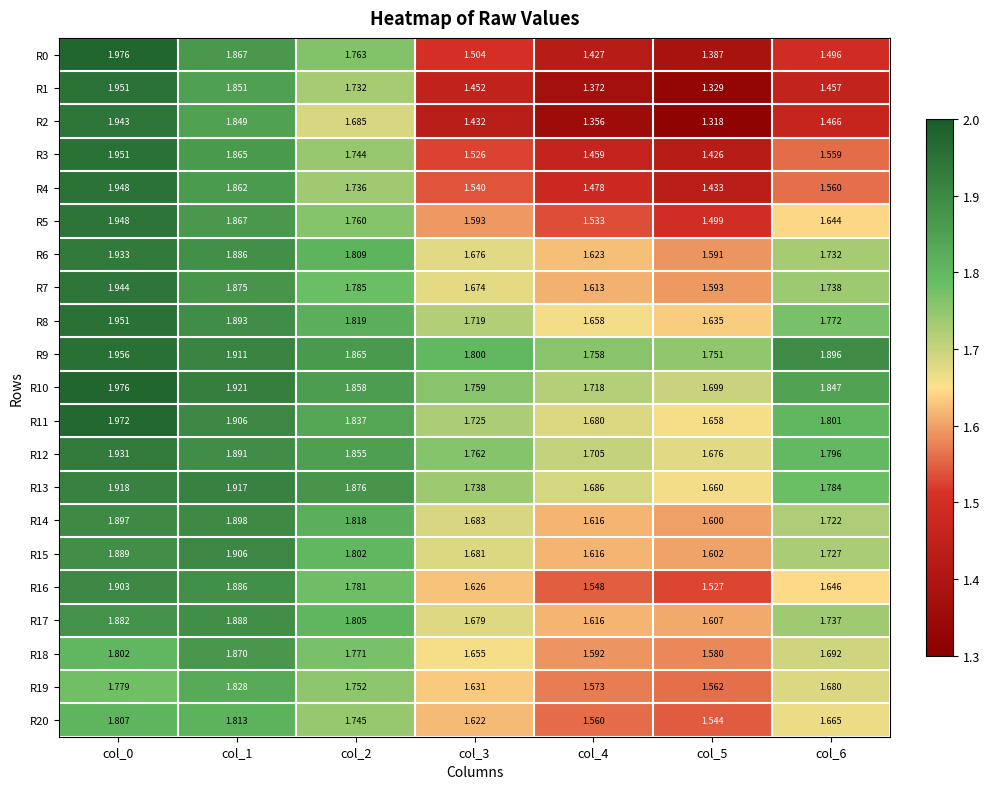

Is the value of R6 at col_5 greater than the value of R7 at col_2?

No